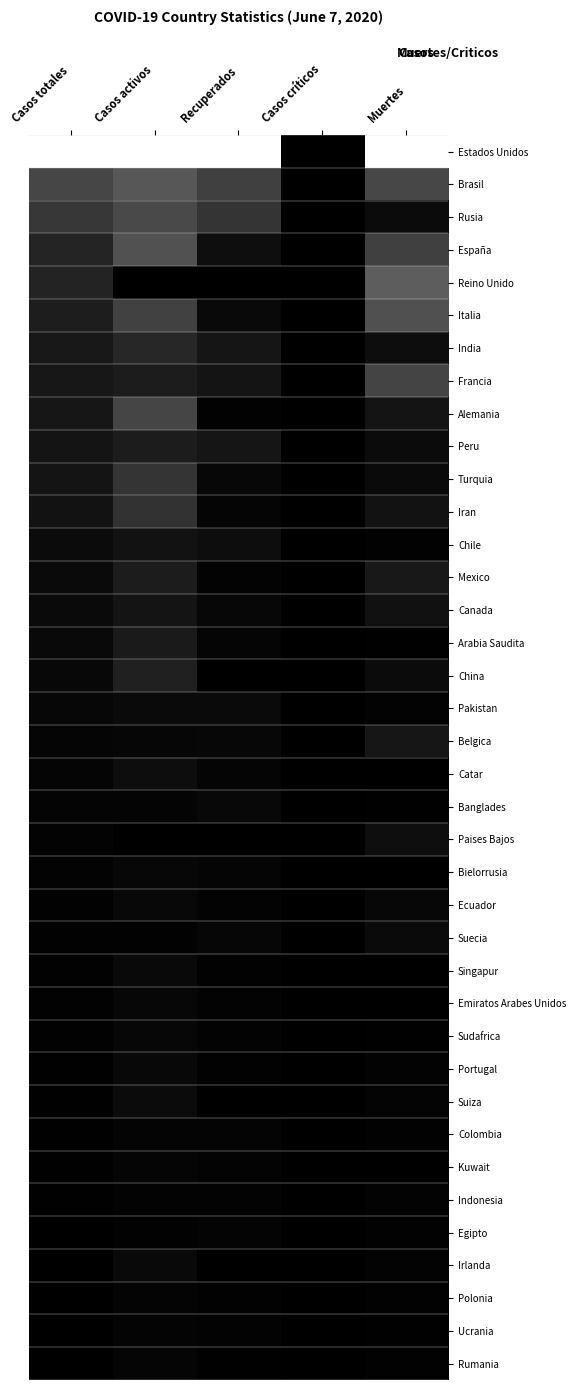

Count the number of categories in the chart.

5